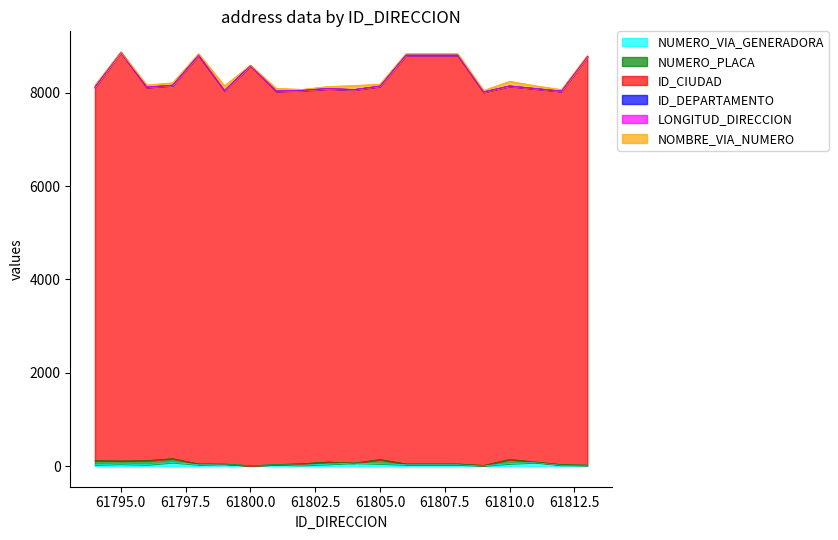

True or false: NOMBRE_VIA_NUMERO and ID_CIUDAD cross at least once.

False